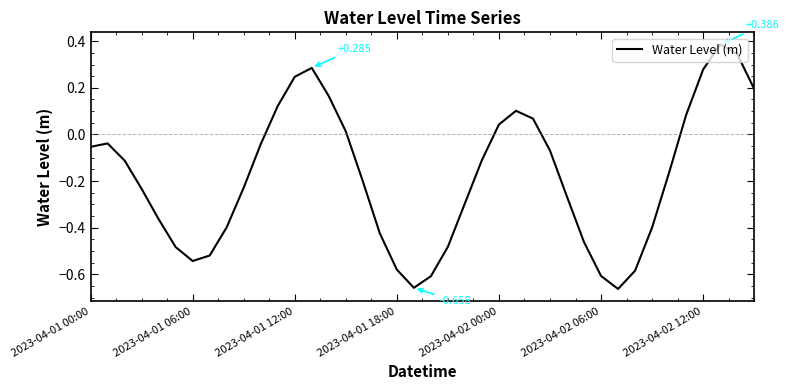

Does the chart have visible grid lines?

No